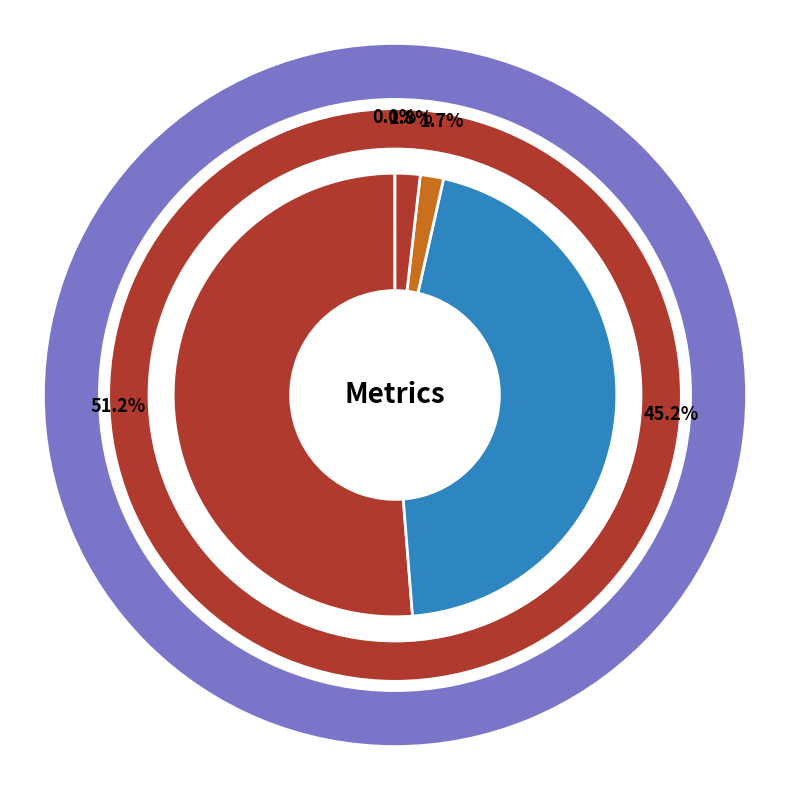

To the nearest percent, what is the average slice percentage?

20%